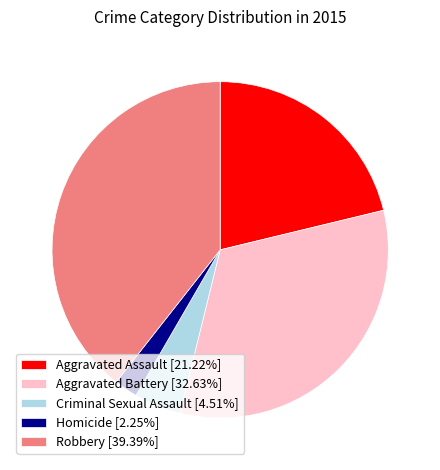

Is Aggravated Assault the majority of the pie?

No